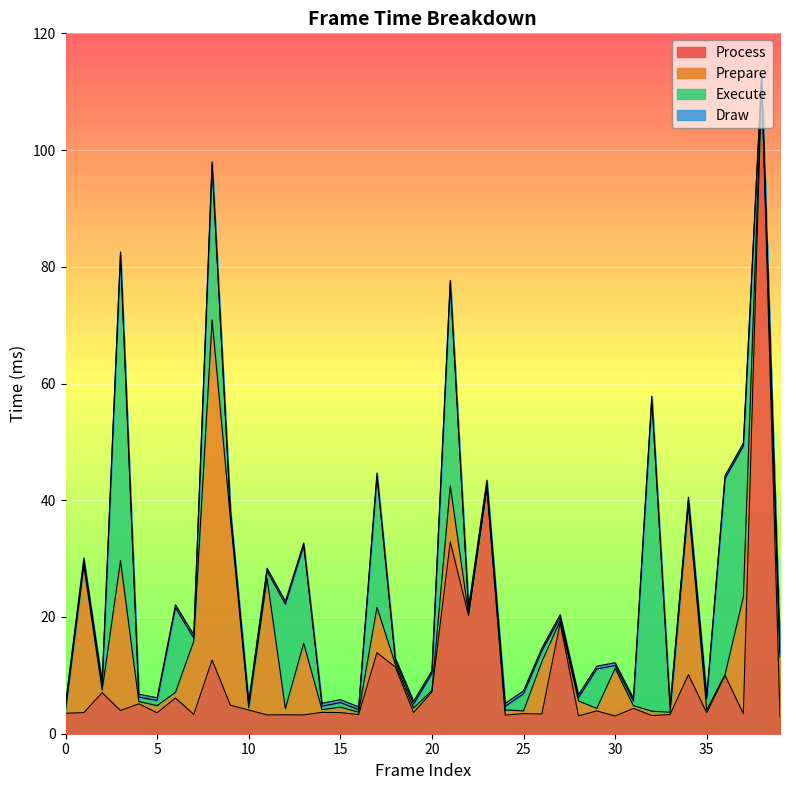

How many values in the Process series are below 3?

1